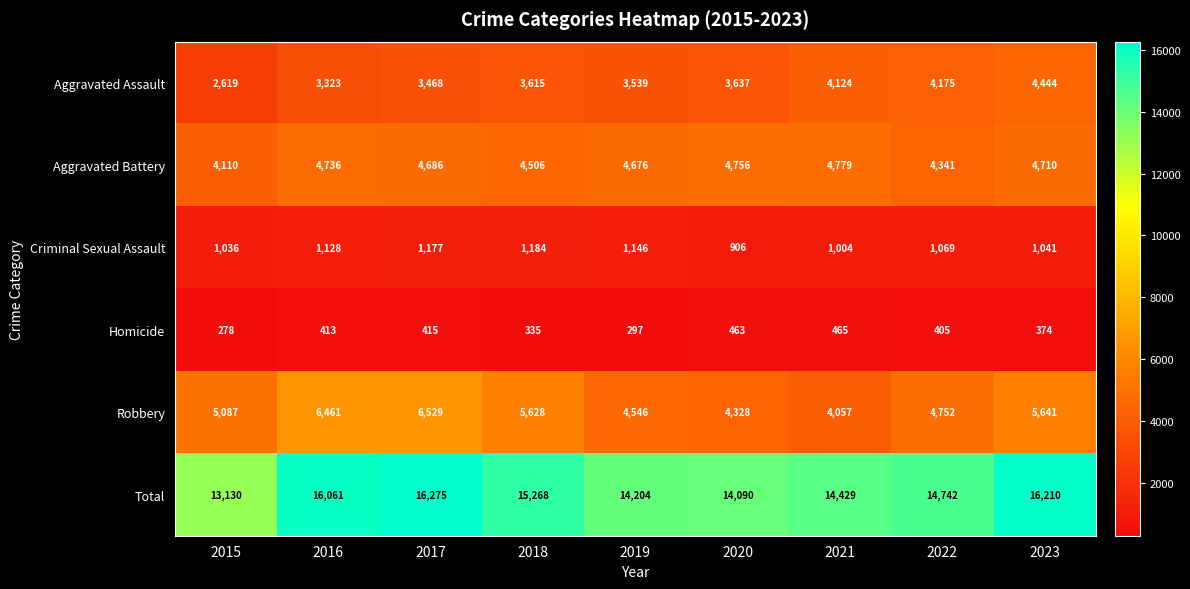

Is the value of Aggravated Assault at 2022 greater than the value of Total at 2021?

No